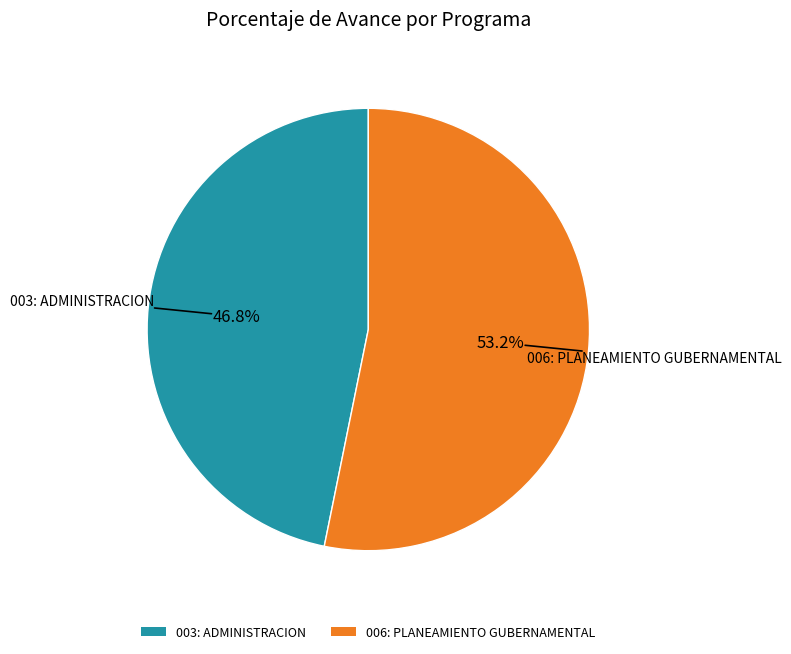

To the nearest percent, what portion does 006: PLANEAMIENTO GUBERNAMENTAL represent?

53%